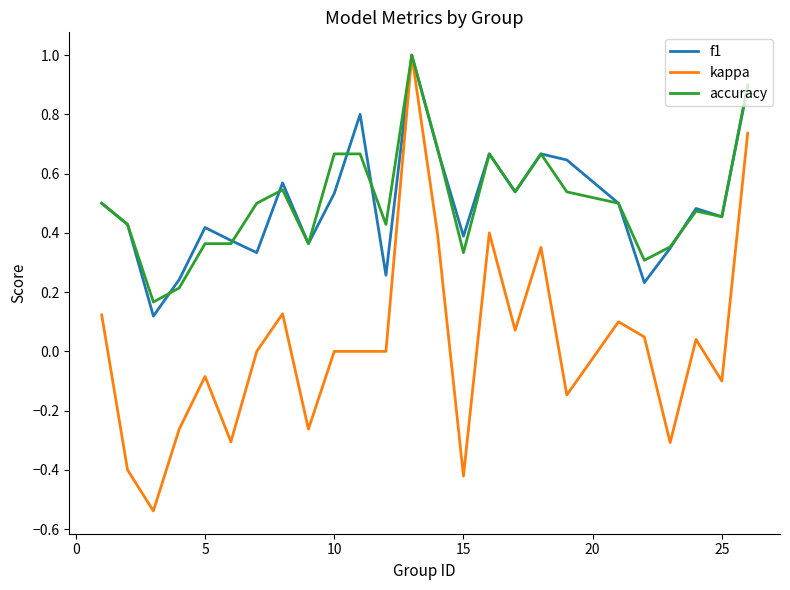

Which series has the largest range (max minus min)?

kappa